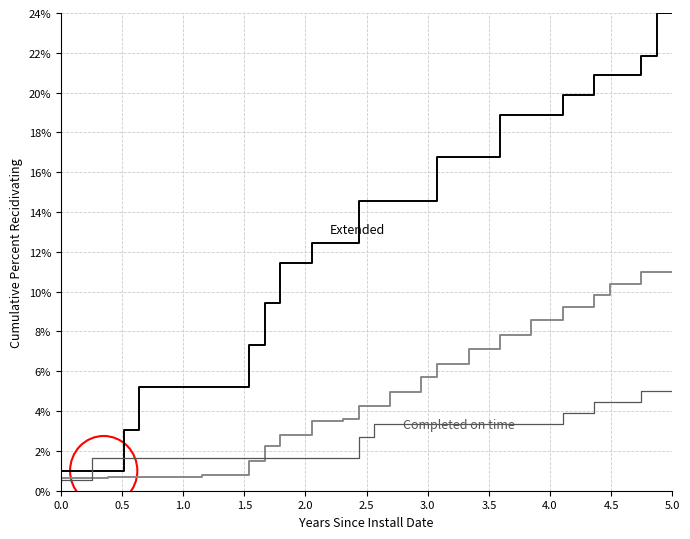

What is the greatest value displayed?

24.0